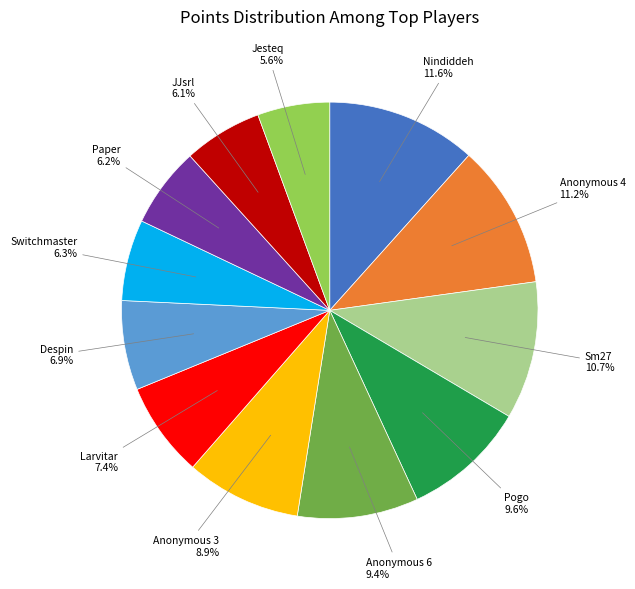

Which has a higher value, Sm27 or Anonymous 3?

Sm27